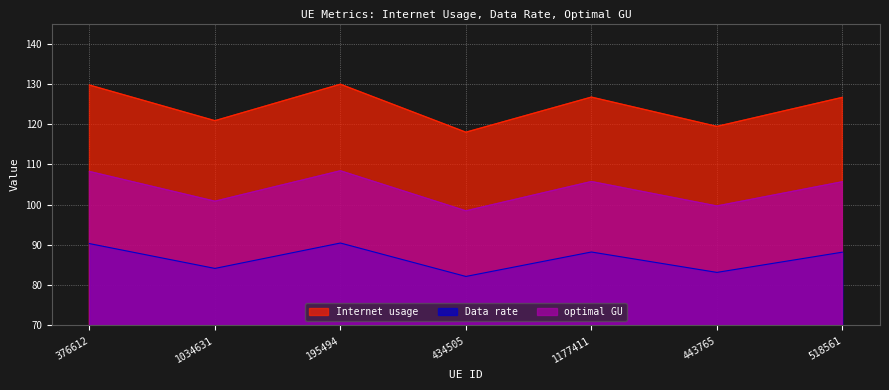

Rank the categories by Data rate value from highest to lowest.

195494, 376612, 1177411, 518561, 1034631, 443765, 434505